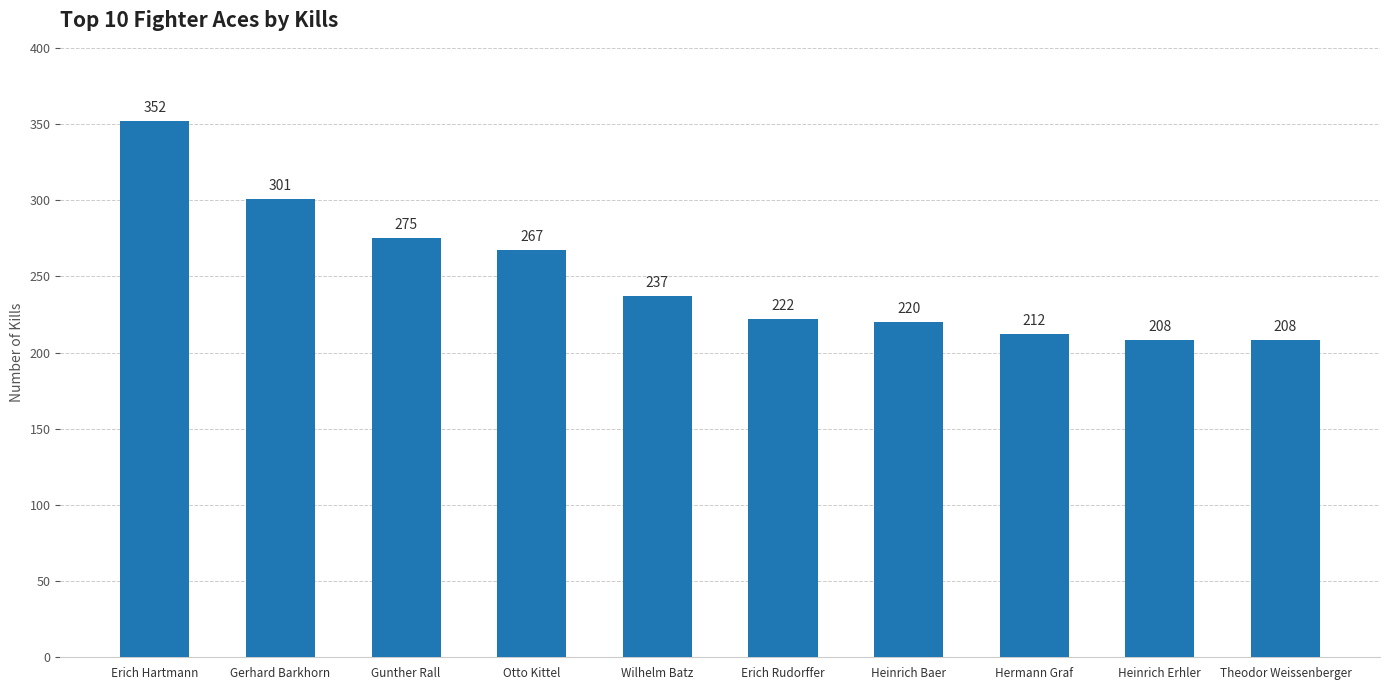

Count the number of data series in this chart.

1